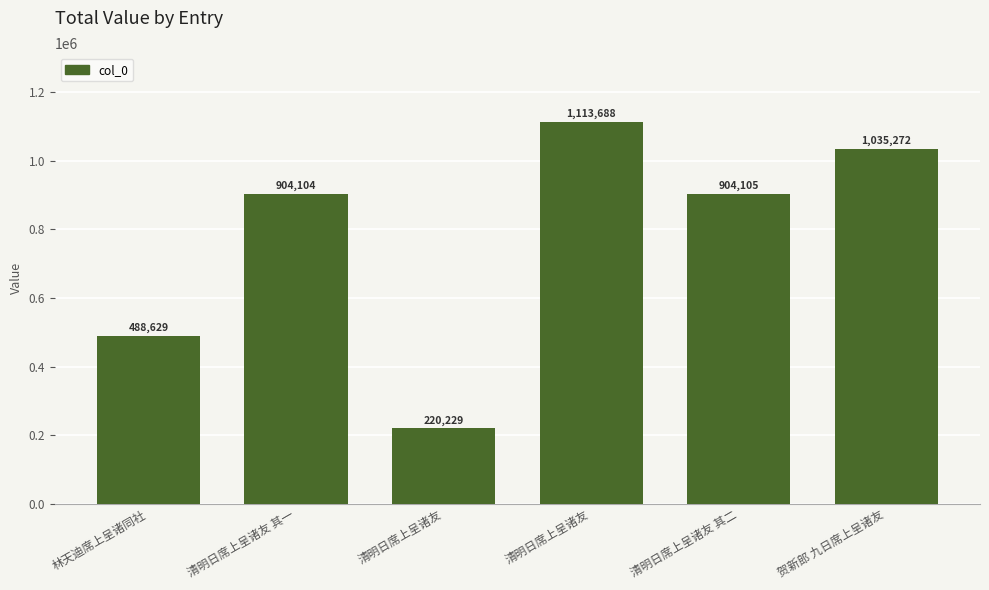

How many data points does each series have?

6